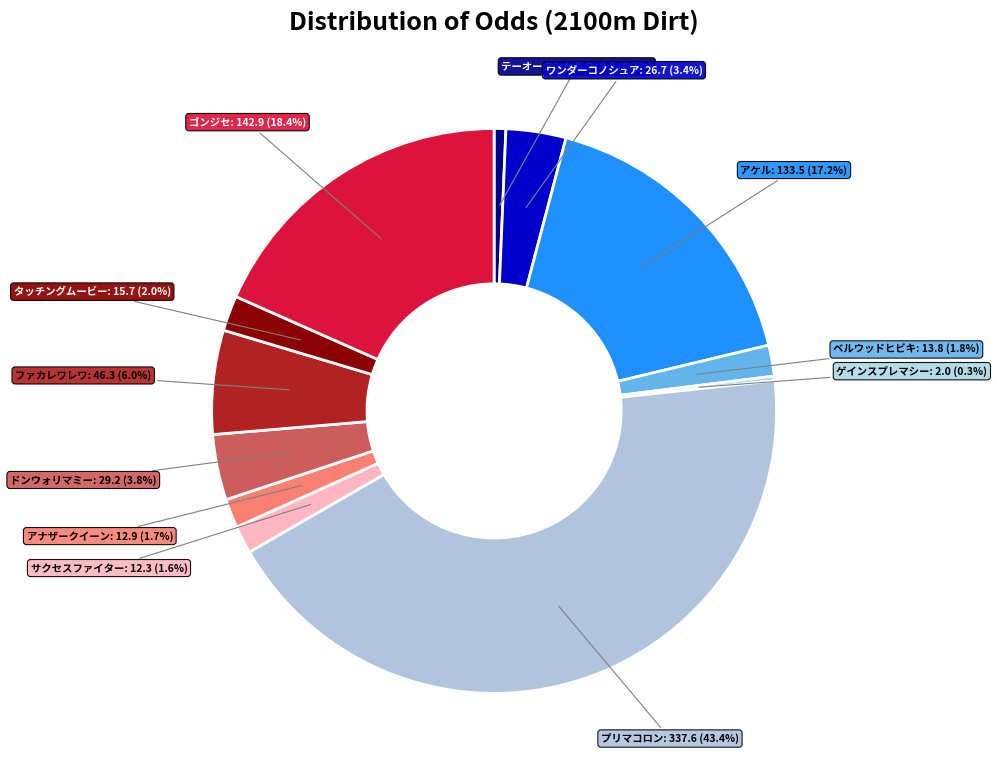

Is there any slice that represents more than half of the pie?

No